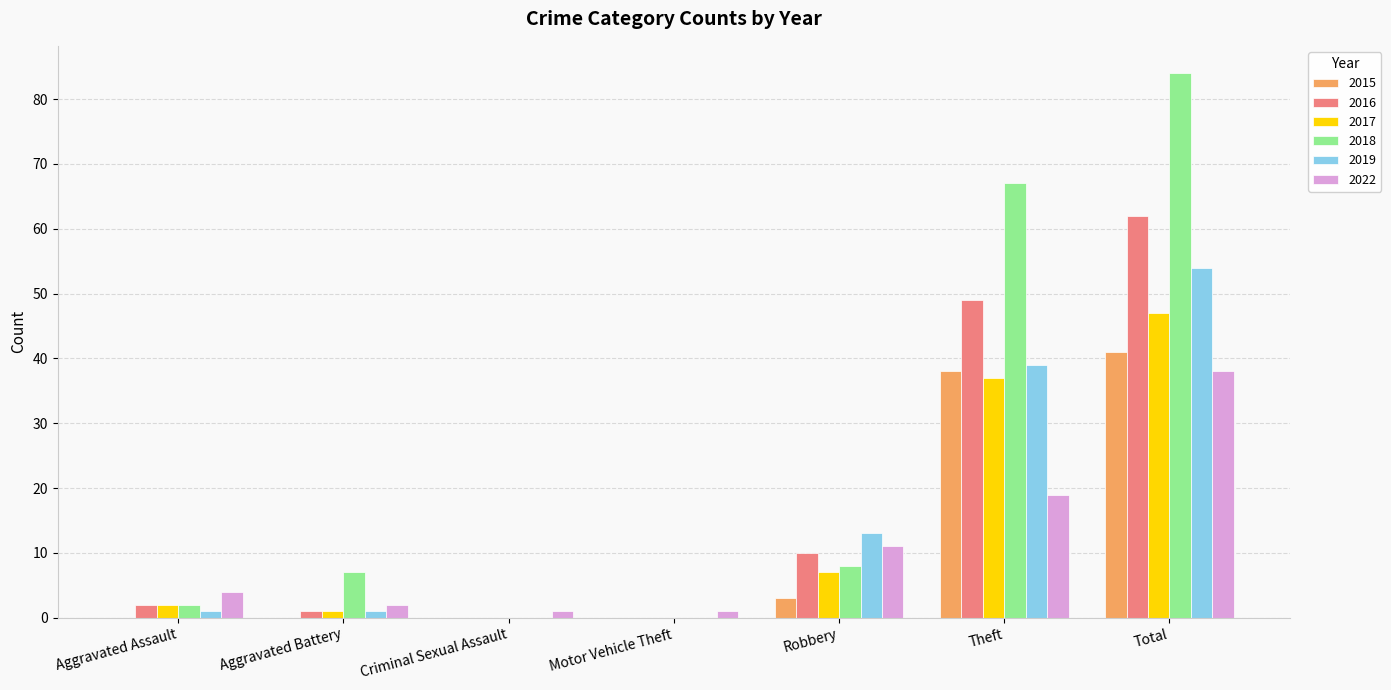

Which series has the widest spread of values?

2018